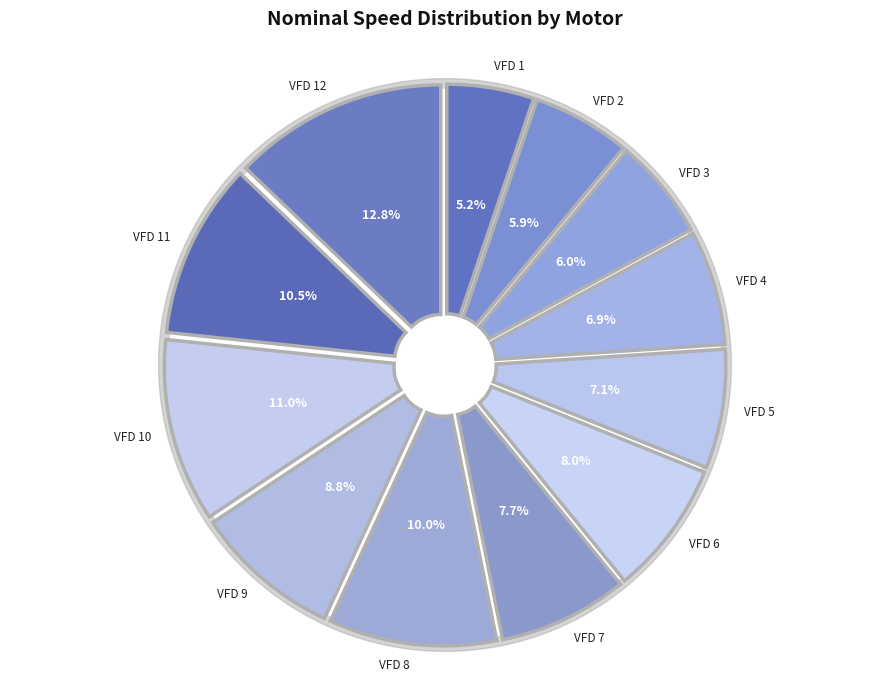

Is it true that VFD 11 is 23% of the pie?

False